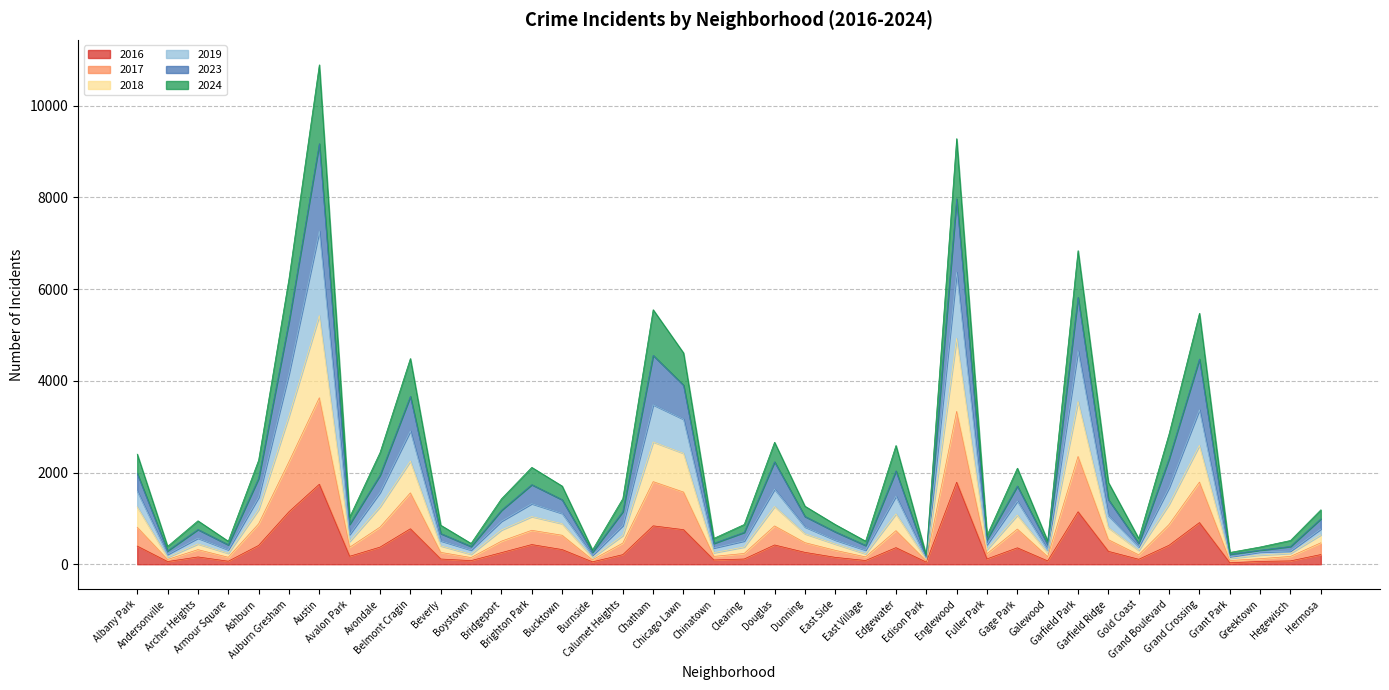

Where is 2019 nearest to the value 3696?

Chatham